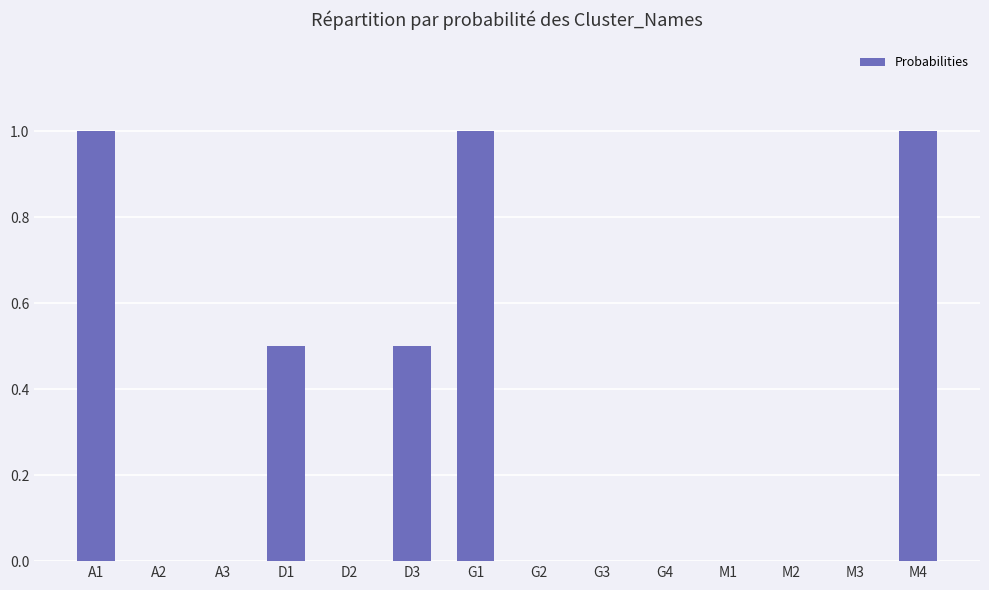

What is the greatest value displayed?

1.0